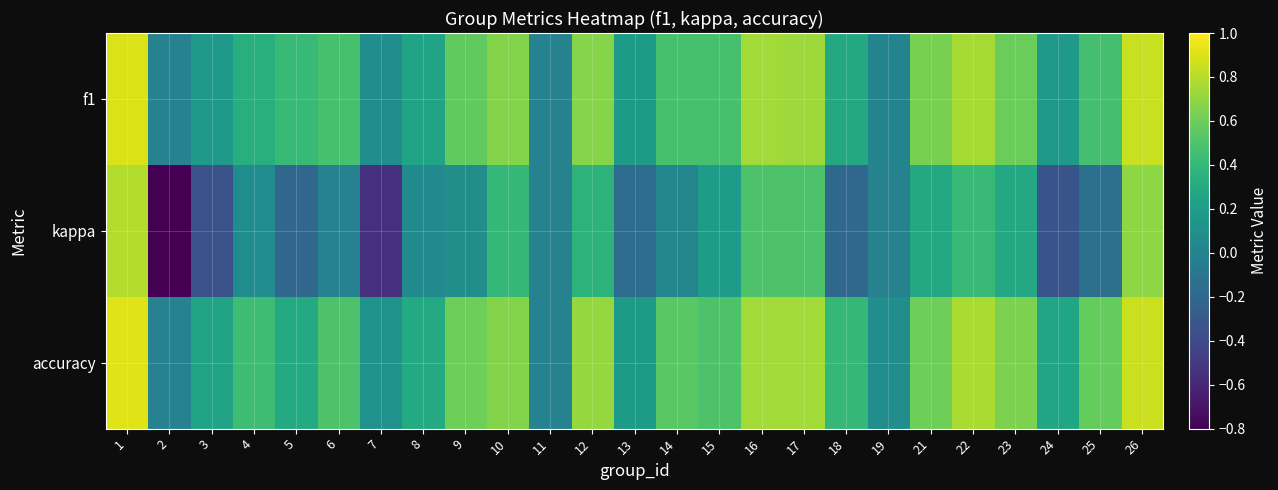

Which series has the largest total across all categories?

accuracy